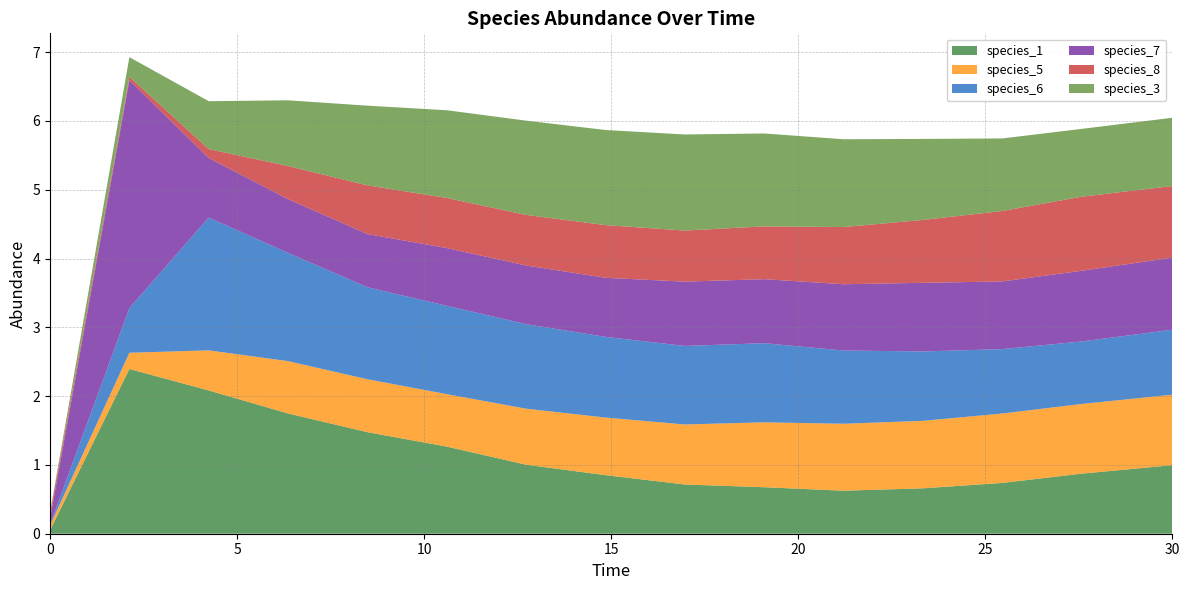

Reading right to left, extract all data points from this chart.

species_1: 30.0=1.0	27.575757575757574=0.9	25.454545454545457=0.7	23.333333333333336=0.7	21.21212121212121=0.6	19.09090909090909=0.7	16.96969696969697=0.7	14.84848484848485=0.9	12.727272727272728=1.0	10.606060606060606=1.3	8.484848484848484=1.5	6.363636363636364=1.7	4.242424242424242=2.1	2.121212121212121=2.4	0.0=0.1
species_5: 30.0=1.0	27.575757575757574=1.0	25.454545454545457=1.0	23.333333333333336=1.0	21.21212121212121=1.0	19.09090909090909=0.9	16.96969696969697=0.9	14.84848484848485=0.8	12.727272727272728=0.8	10.606060606060606=0.8	8.484848484848484=0.8	6.363636363636364=0.8	4.242424242424242=0.6	2.121212121212121=0.2	0.0=0.1
species_6: 30.0=0.9	27.575757575757574=0.9	25.454545454545457=0.9	23.333333333333336=1.0	21.21212121212121=1.1	19.09090909090909=1.2	16.96969696969697=1.1	14.84848484848485=1.2	12.727272727272728=1.2	10.606060606060606=1.3	8.484848484848484=1.3	6.363636363636364=1.6	4.242424242424242=1.9	2.121212121212121=0.6	0.0=0.0
species_7: 30.0=1.0	27.575757575757574=1.0	25.454545454545457=1.0	23.333333333333336=1.0	21.21212121212121=1.0	19.09090909090909=0.9	16.96969696969697=0.9	14.84848484848485=0.9	12.727272727272728=0.9	10.606060606060606=0.8	8.484848484848484=0.8	6.363636363636364=0.8	4.242424242424242=0.9	2.121212121212121=3.3	0.0=0.1
species_8: 30.0=1.0	27.575757575757574=1.1	25.454545454545457=1.0	23.333333333333336=0.9	21.21212121212121=0.8	19.09090909090909=0.8	16.96969696969697=0.7	14.84848484848485=0.8	12.727272727272728=0.7	10.606060606060606=0.7	8.484848484848484=0.7	6.363636363636364=0.5	4.242424242424242=0.1	2.121212121212121=0.0	0.0=0.1
species_3: 30.0=1.0	27.575757575757574=1.0	25.454545454545457=1.1	23.333333333333336=1.2	21.21212121212121=1.3	19.09090909090909=1.4	16.96969696969697=1.4	14.84848484848485=1.4	12.727272727272728=1.4	10.606060606060606=1.3	8.484848484848484=1.2	6.363636363636364=1.0	4.242424242424242=0.7	2.121212121212121=0.3	0.0=0.0